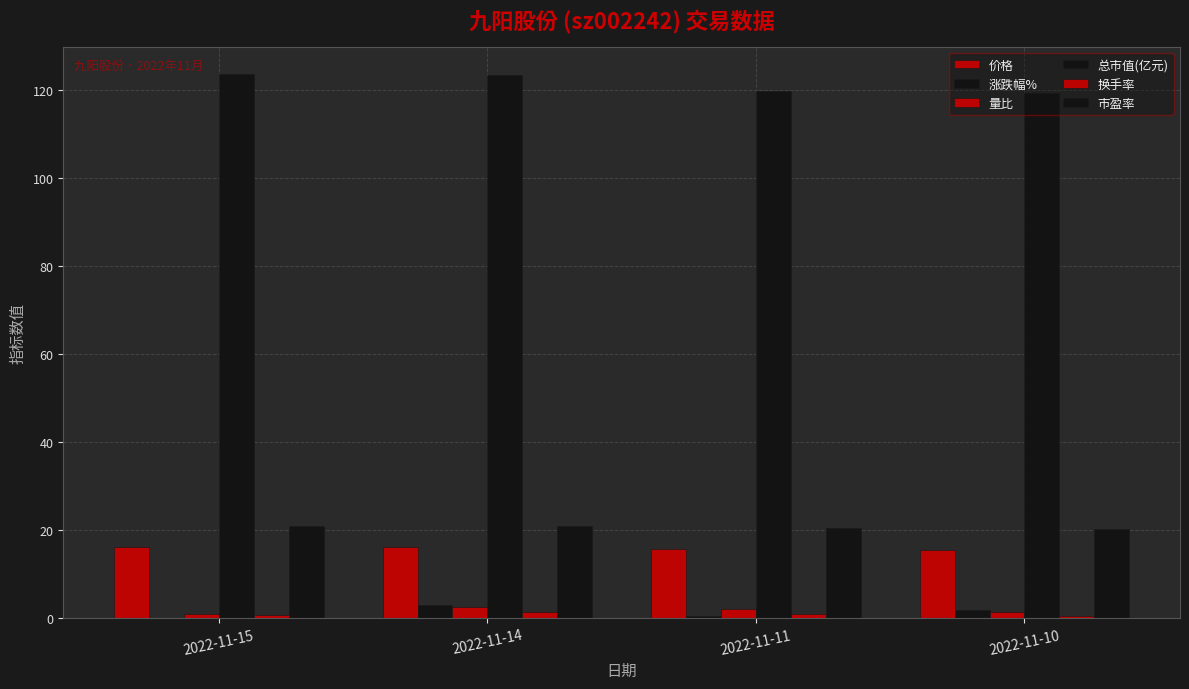

Does the chart contain stacked bars?

No